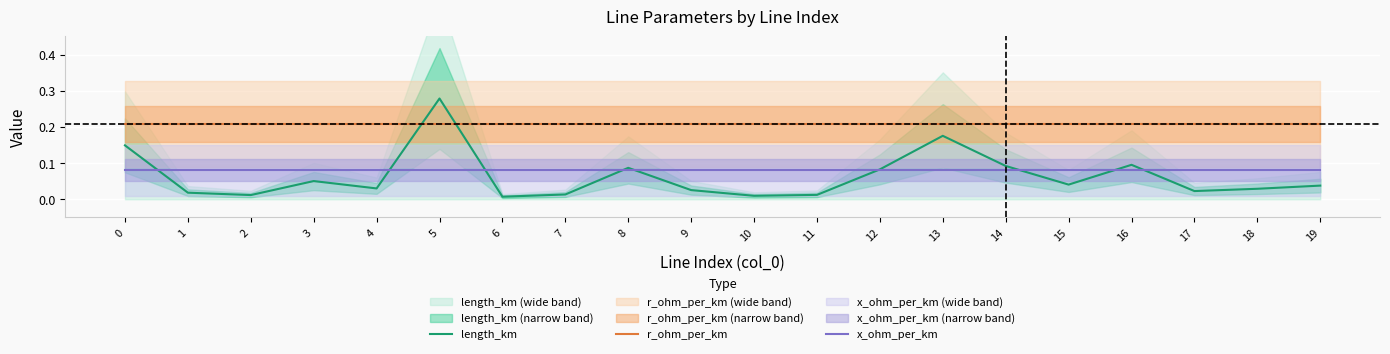

Reading left to right, extract all data points from this chart.

length_km: 0=0.1	1=0.0	2=0.0	3=0.1	4=0.0	5=0.3	6=0.0	7=0.0	8=0.1	9=0.0	10=0.0	11=0.0	12=0.1	13=0.2	14=0.1	15=0.0	16=0.1	17=0.0	18=0.0	19=0.0
r_ohm_per_km: 0=0.2	1=0.2	2=0.2	3=0.2	4=0.2	5=0.2	6=0.2	7=0.2	8=0.2	9=0.2	10=0.2	11=0.2	12=0.2	13=0.2	14=0.2	15=0.2	16=0.2	17=0.2	18=0.2	19=0.2
x_ohm_per_km: 0=0.1	1=0.1	2=0.1	3=0.1	4=0.1	5=0.1	6=0.1	7=0.1	8=0.1	9=0.1	10=0.1	11=0.1	12=0.1	13=0.1	14=0.1	15=0.1	16=0.1	17=0.1	18=0.1	19=0.1